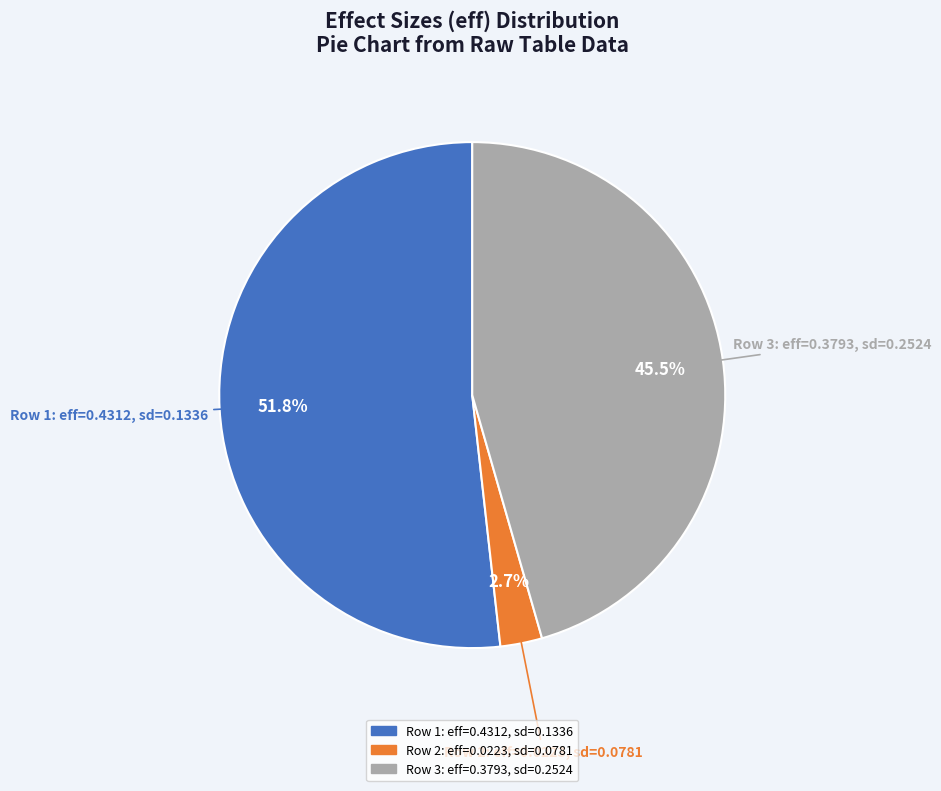

To the nearest percent, what is the difference between the largest and smallest slice percentages?

49%